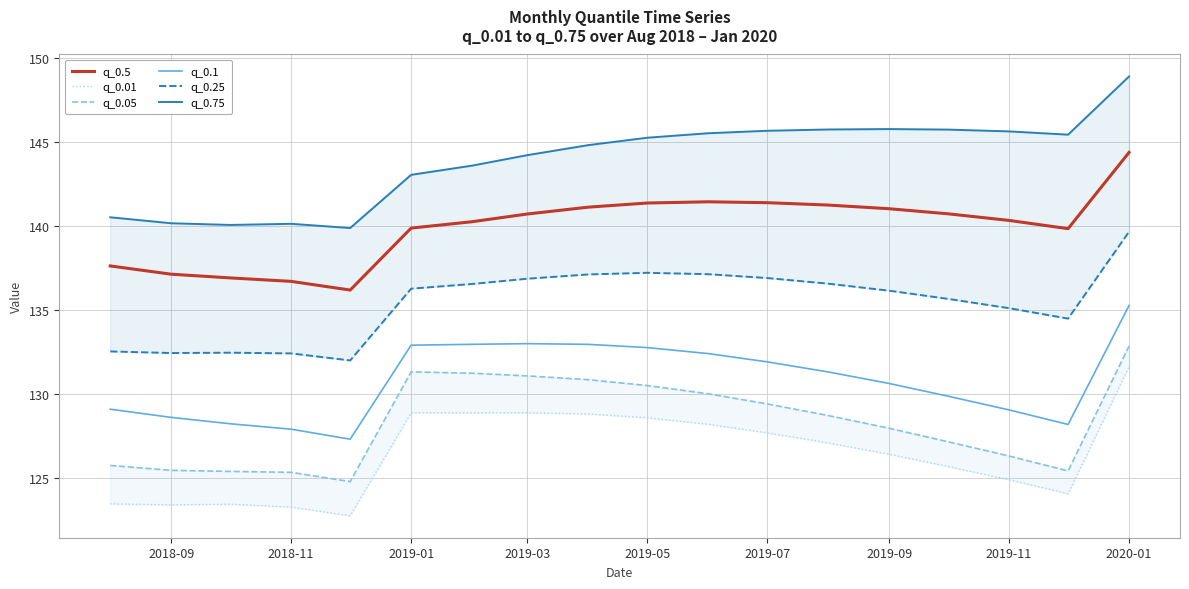

List the series in order of their peak value, lowest first.

q_0.01, q_0.05, q_0.1, q_0.25, q_0.5, q_0.75